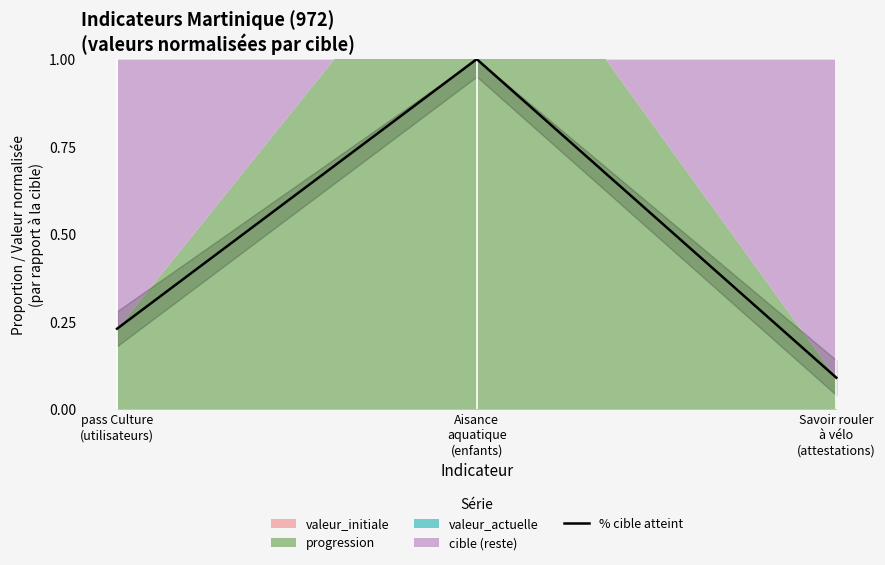

Reading left to right, extract all data points from this chart.

0.2	1.0	0.1